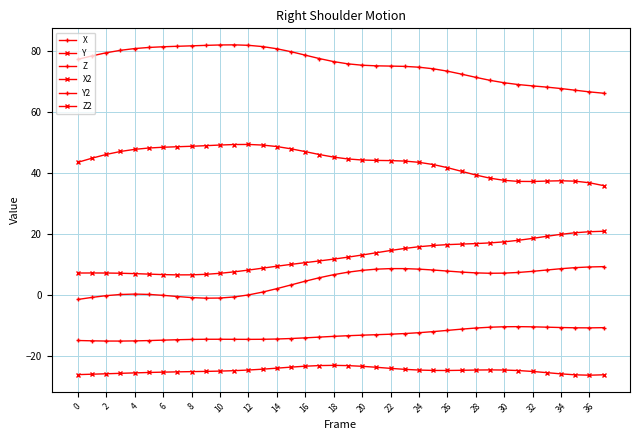

What is the label of the 14th point from the right?

24